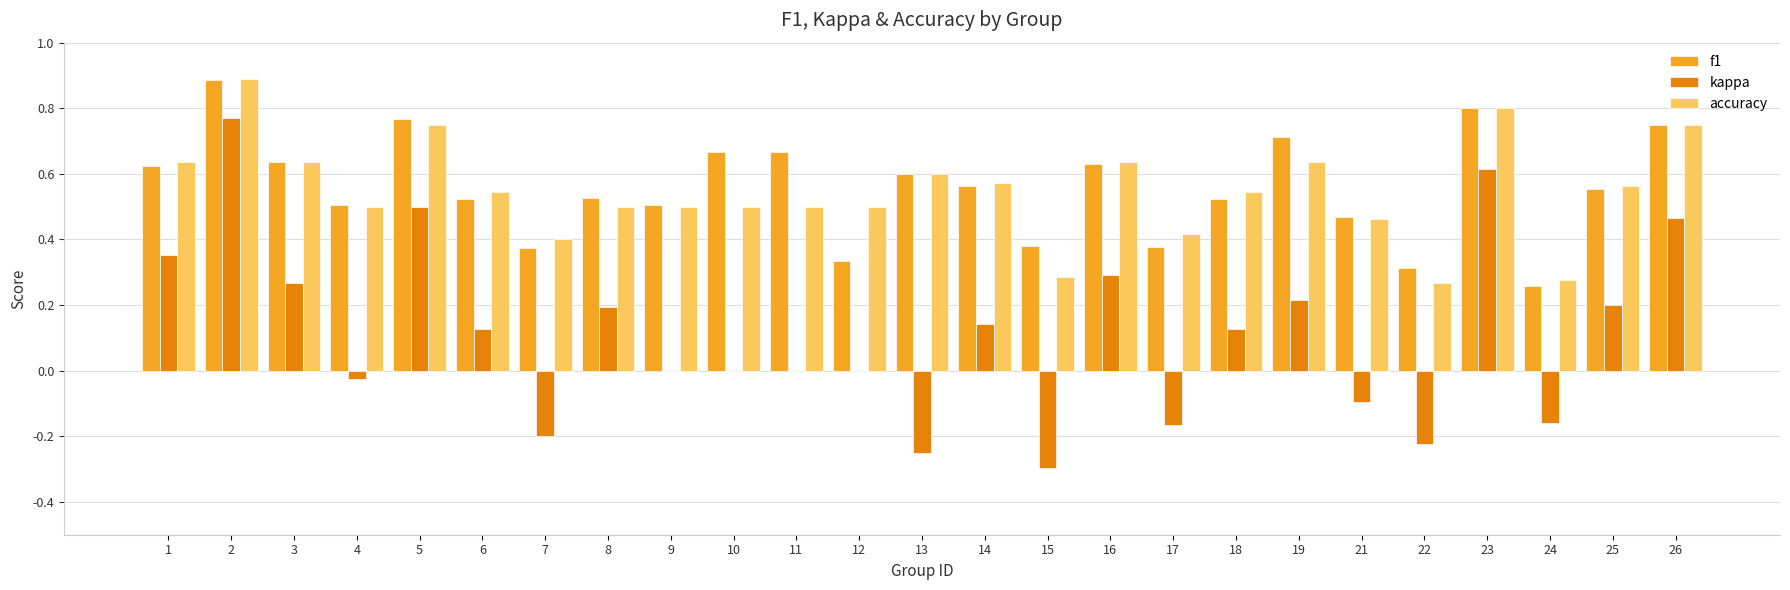

The accuracy series shows 1.3 at 23. True or false?

False